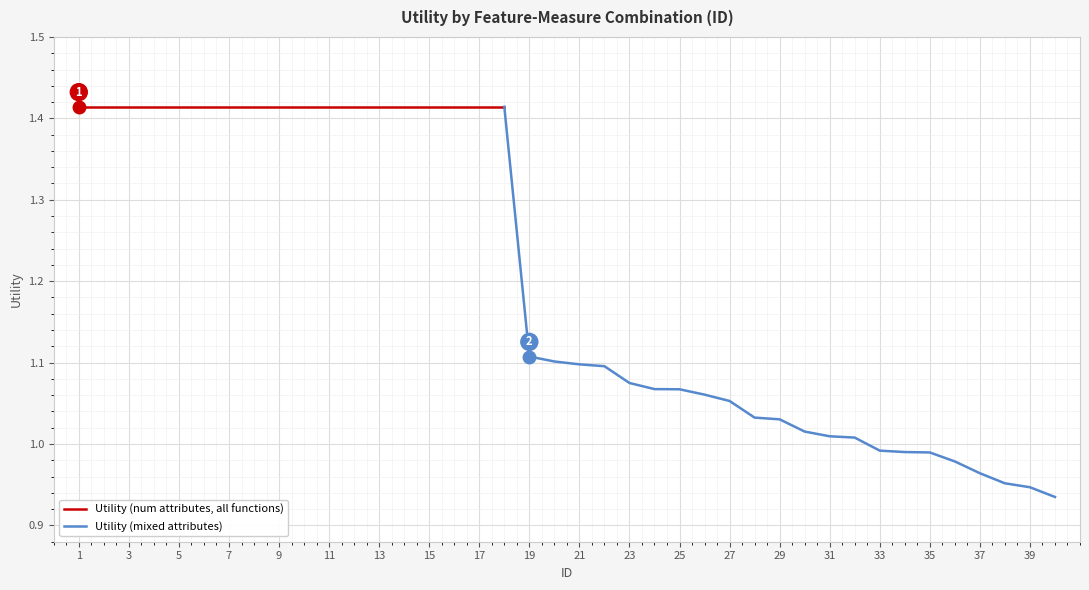

Rank the categories by value from lowest to highest.

40, 39, 38, 37, 36, 35, 34, 33, 32, 31, 30, 29, 28, 27, 26, 25, 24, 23, 22, 21, 20, 19, 1, 2, 3, 4, 5, 6, 7, 8, 9, 10, 11, 12, 13, 14, 15, 16, 17, 18